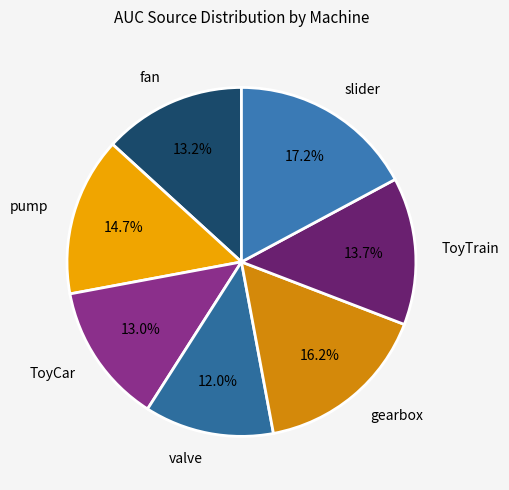

Is pump the majority of the pie?

No